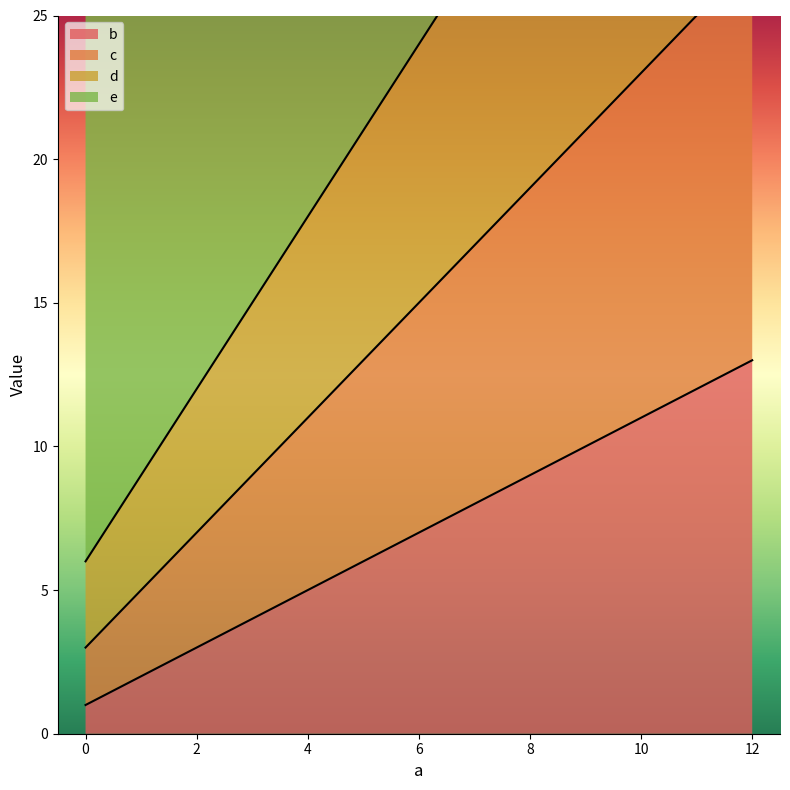

What is the total value across all series at 0?

36